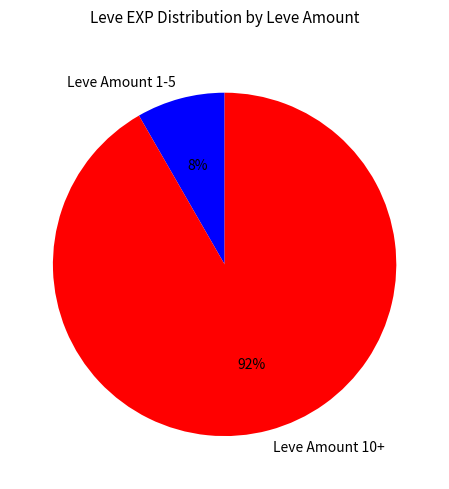

Which category has the smallest portion of the pie?

Leve Amount 1-5